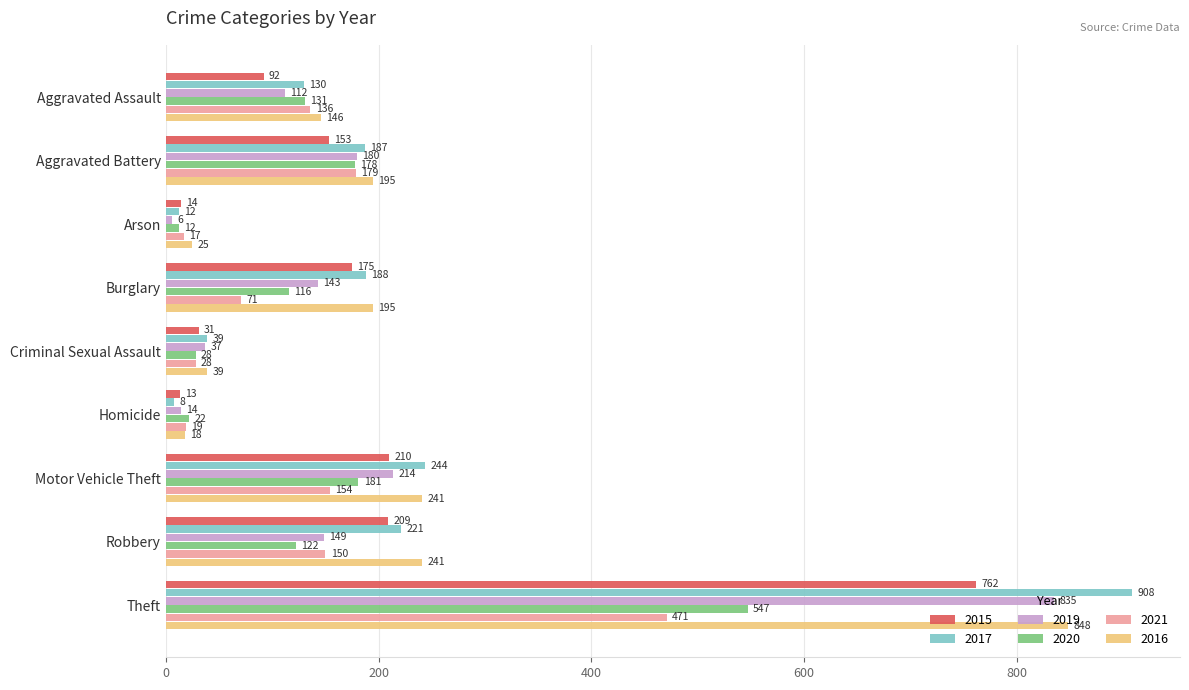

Which series has the largest range (max minus min)?

2017